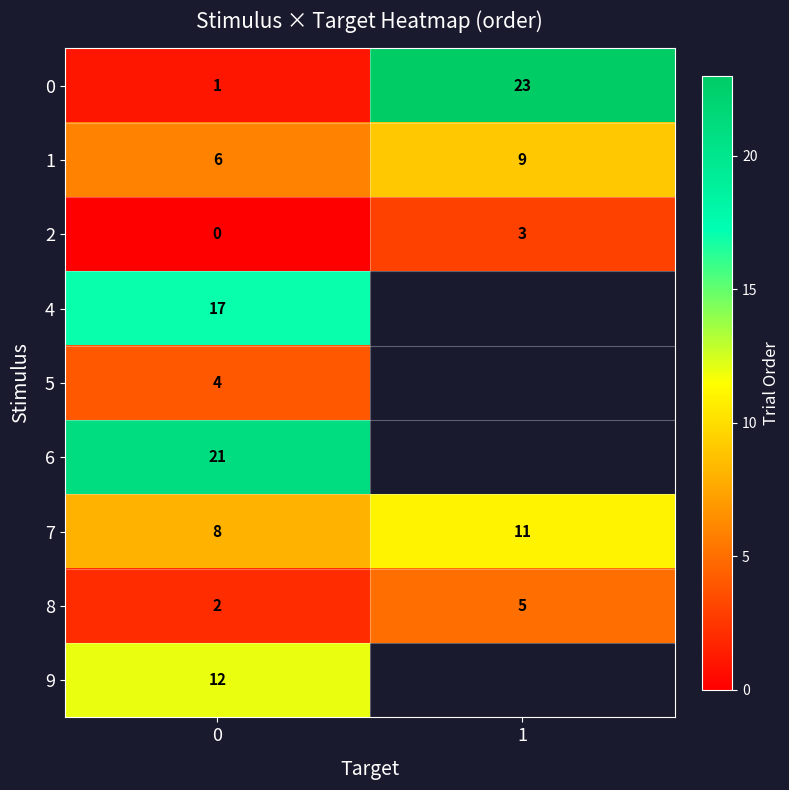

At how many categories does at least one series exceed 7?

2